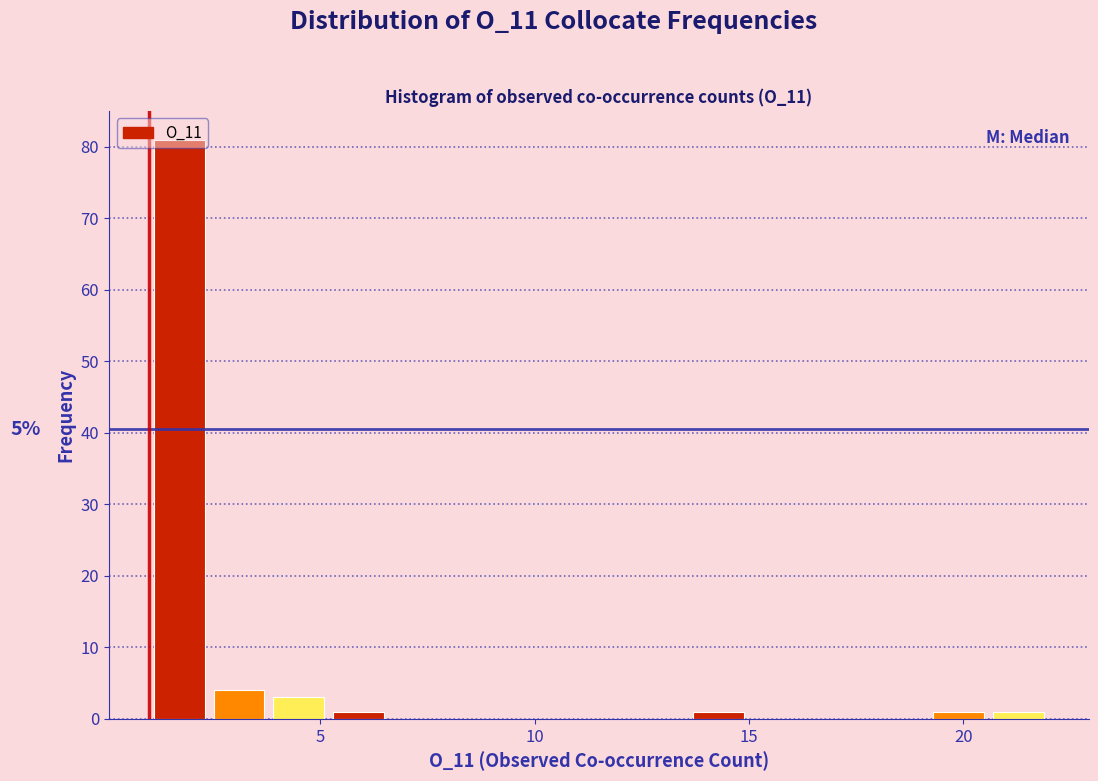

Read against the x-axis, roughly where is the centre of the tallest bar?

1.5